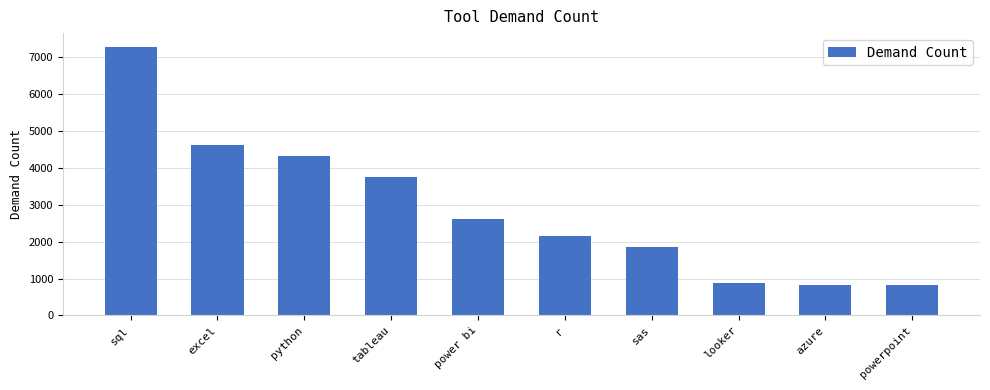

At which category does the chart reach its peak across all series?

sql